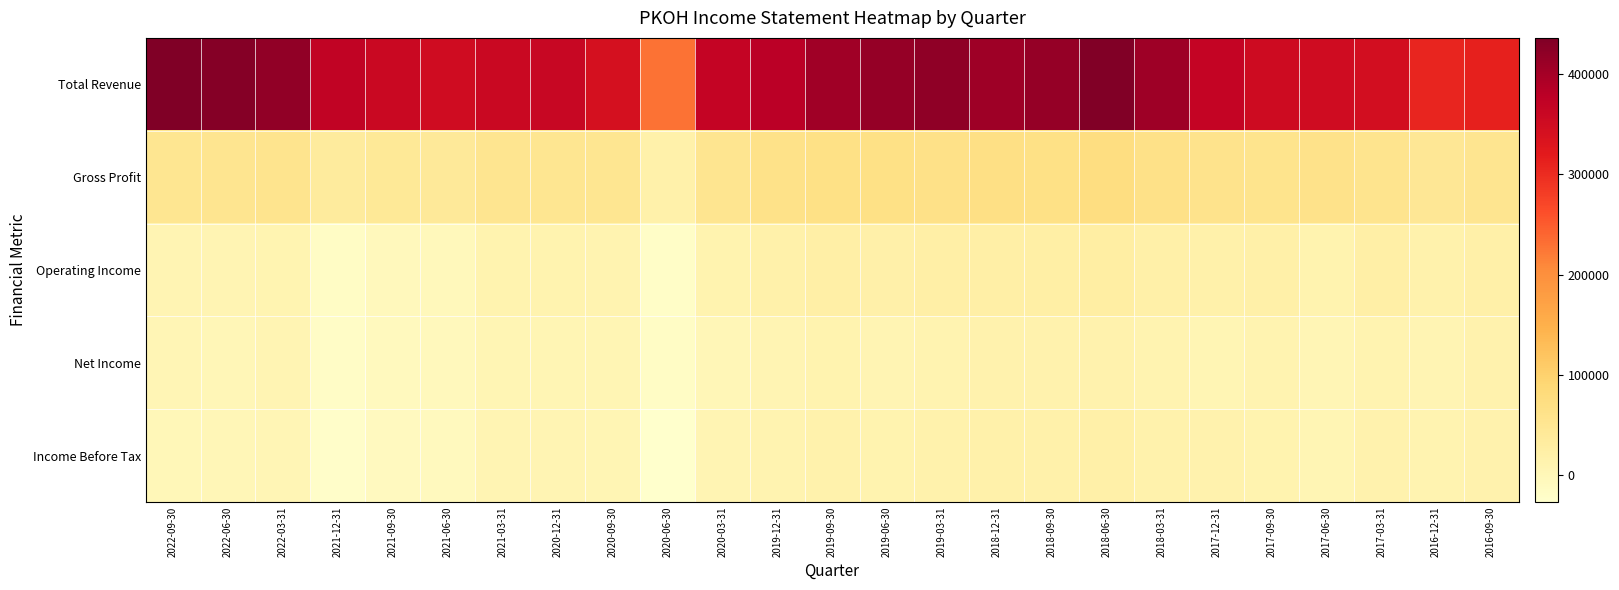

What is the maximum value shown in the chart?

435800